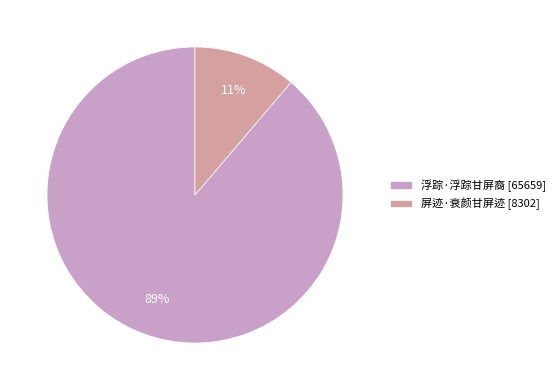

Rank the categories by value from highest to lowest.

浮踪·浮踪甘屏裔, 屏迹·衰颜甘屏迹